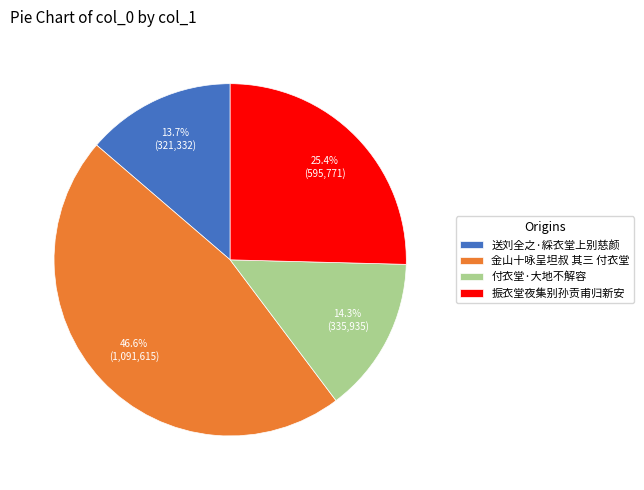

What percentage is the 送刘全之·綵衣堂上别慈颜 slice, to the nearest percent?

14%